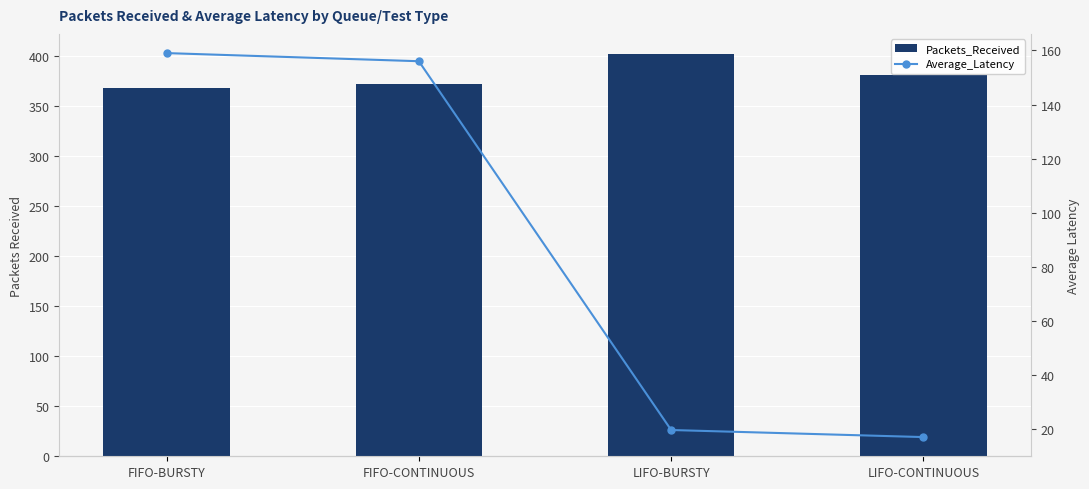

True or false: Packets_Received has a value of 372.0 at FIFO-CONTINUOUS.

True